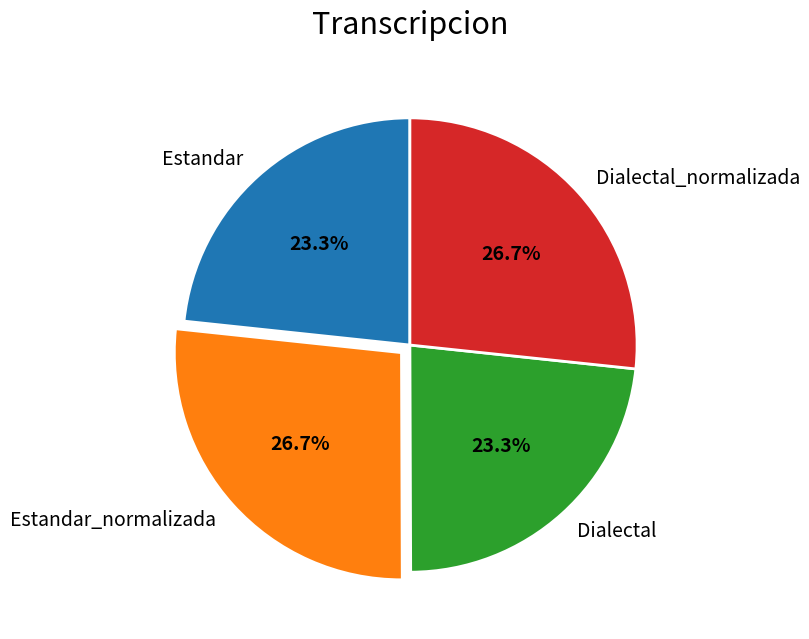

How many slices are in this pie chart?

4